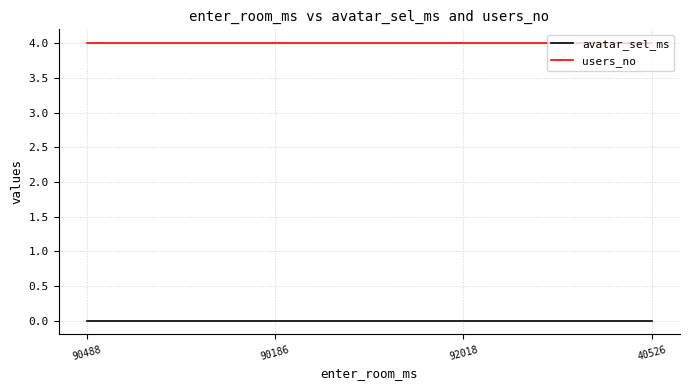

True or false: avatar_sel_ms and users_no cross at least once.

False